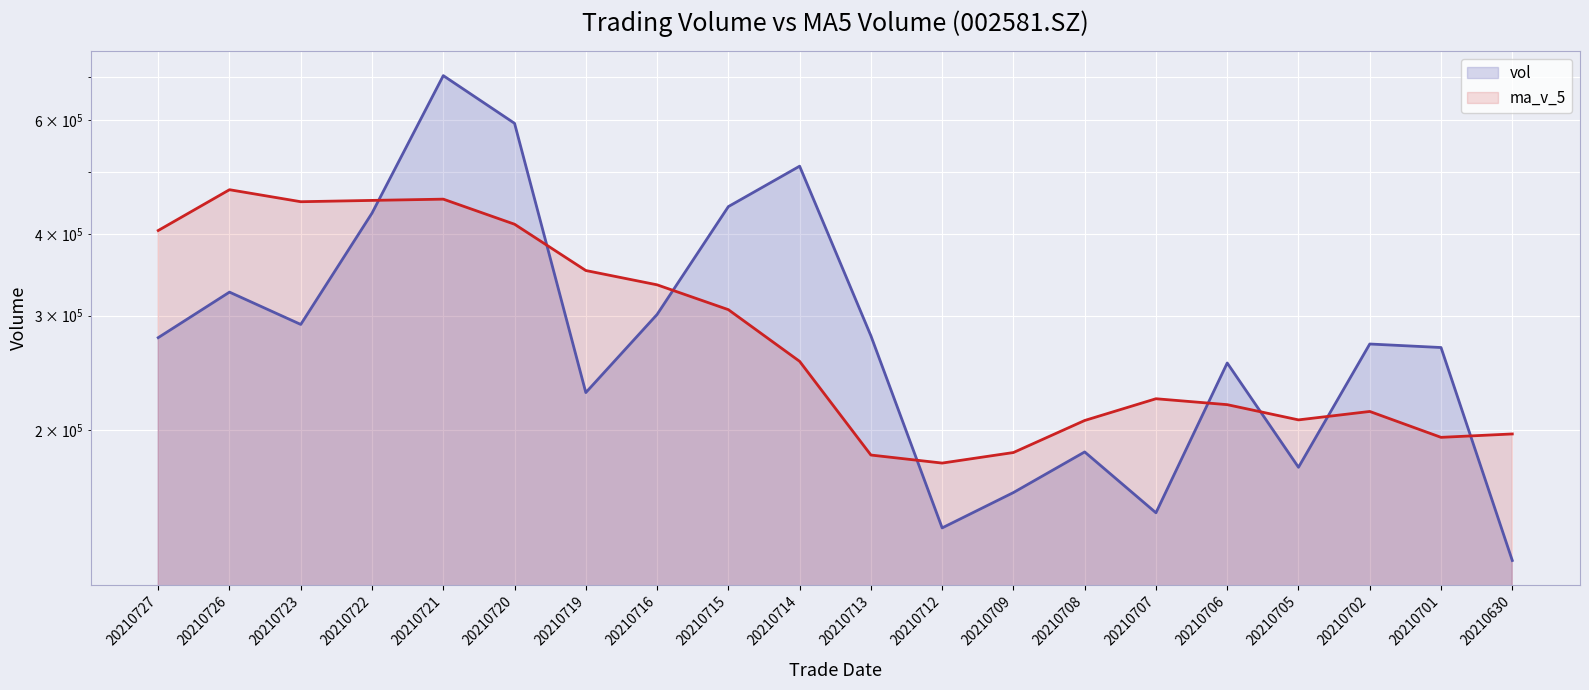

What is the value of the vol point at the 6th from the left?

593268.2